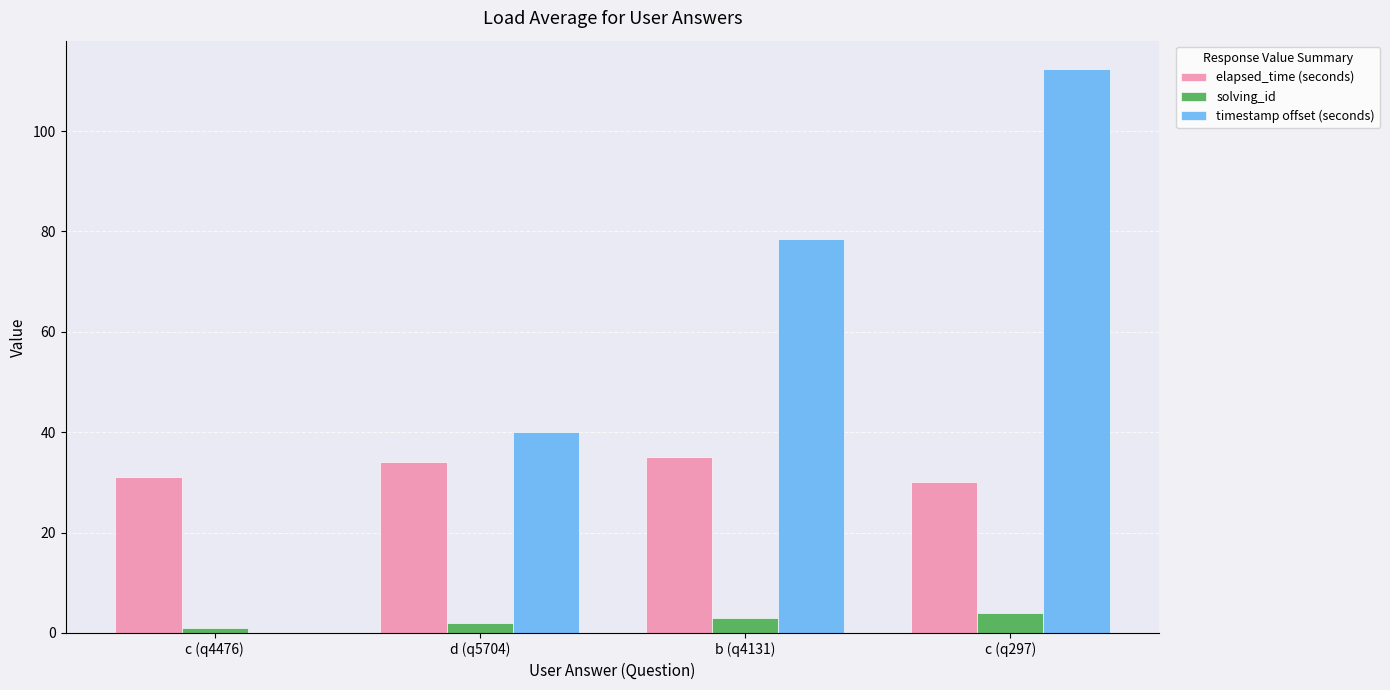

Does the chart contain stacked bars?

No